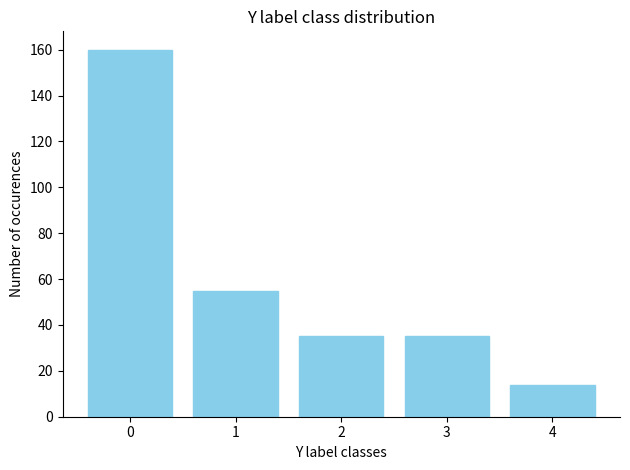

What is the change in value from 1 to 4?

-41